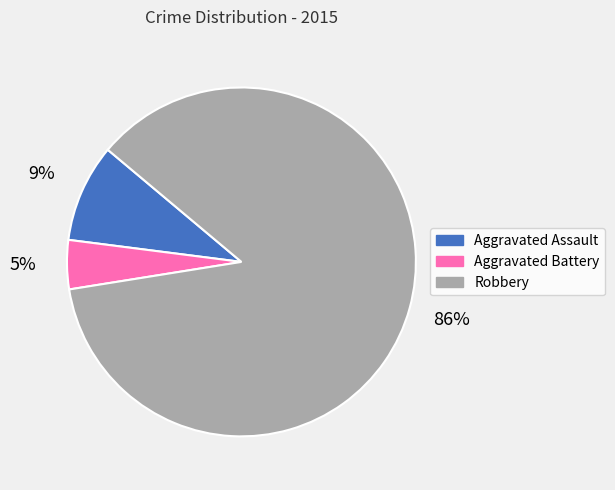

Combined, do Aggravated Battery and Aggravated Assault account for over 50%?

No